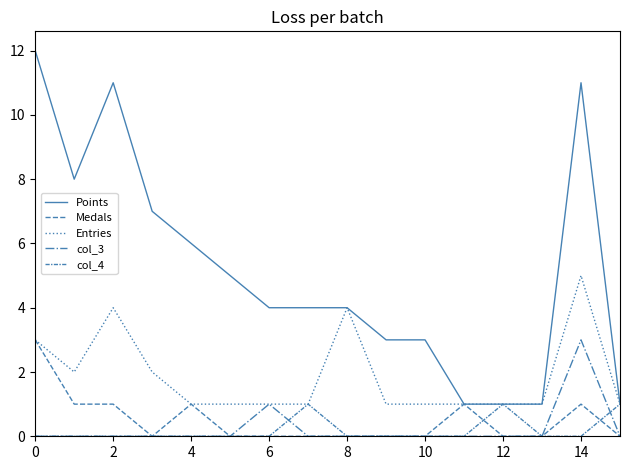

How many lines are shown in the chart?

5